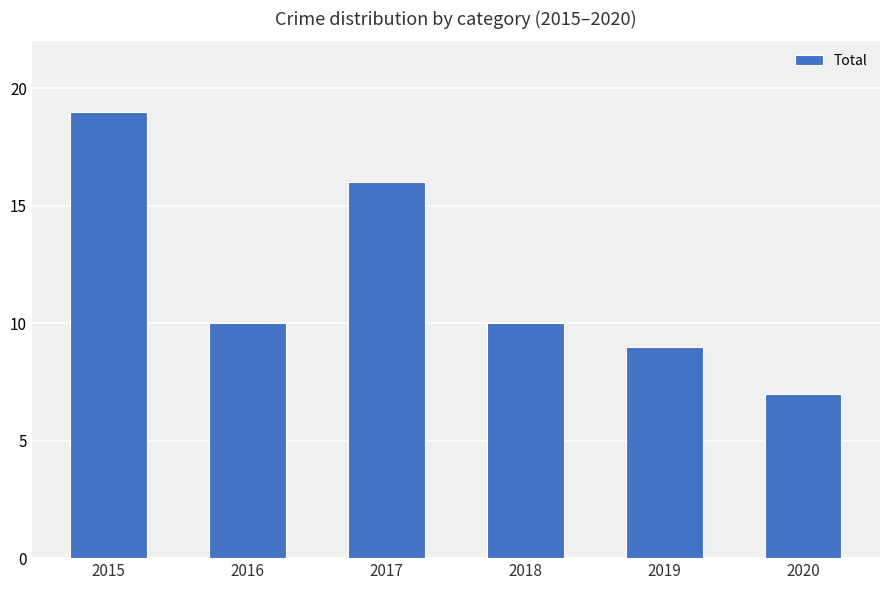

What is the value of the 3rd bar from the left?

16